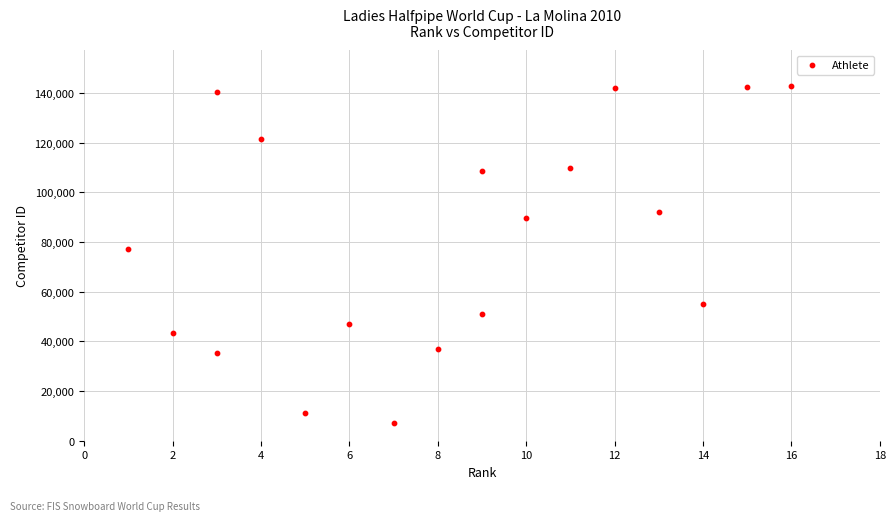

What is the range of Y values (max minus min)?

135954